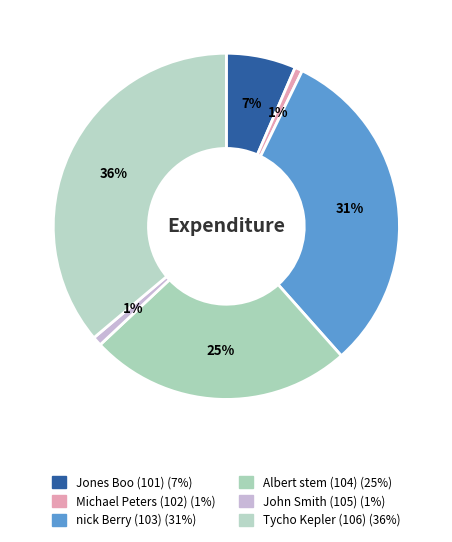

What percentage is NOT represented by Michael Peters (102)?

99.3%